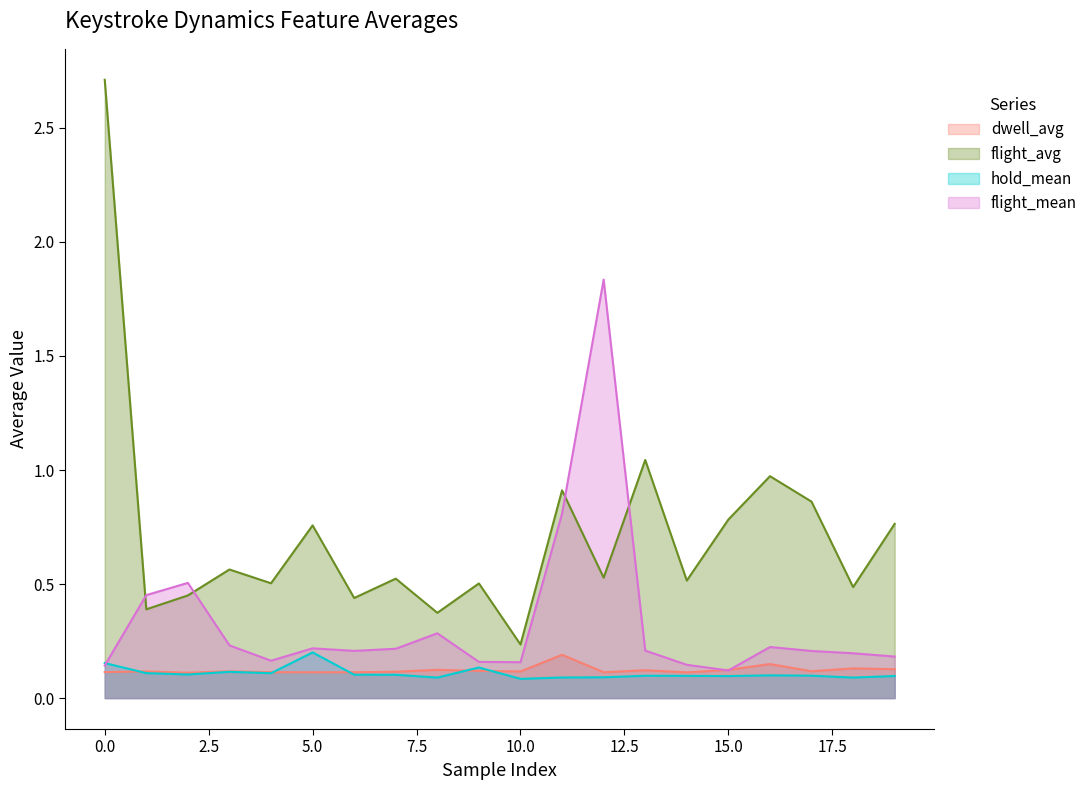

At which category does the chart reach its minimum across all series?

10